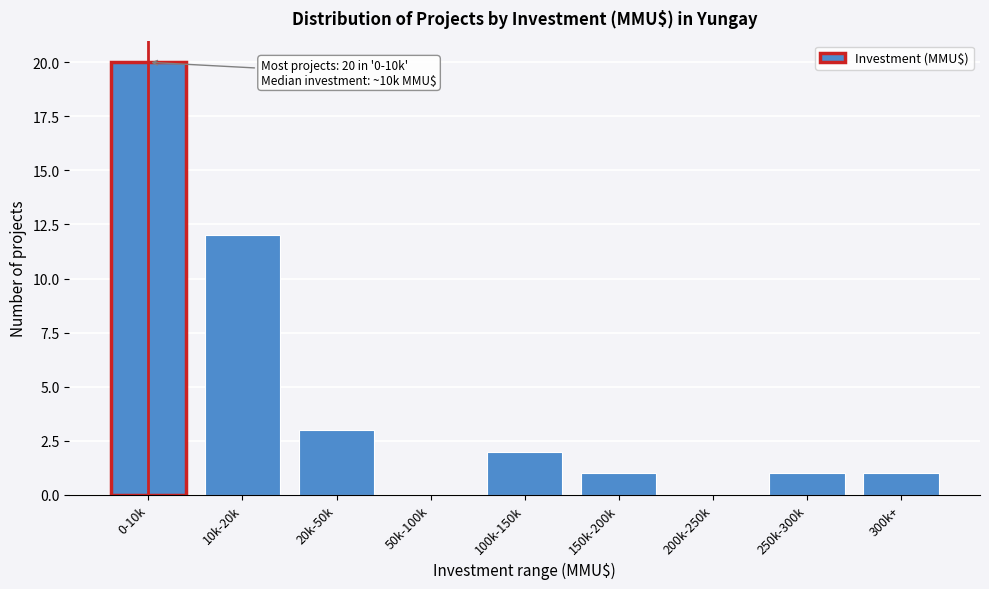

Reading left to right, transcribe all the data shown in this chart.

0-10k=20	10k-20k=12	20k-50k=3	50k-100k=0	100k-150k=2	150k-200k=1	200k-250k=0	250k-300k=1	300k+=1